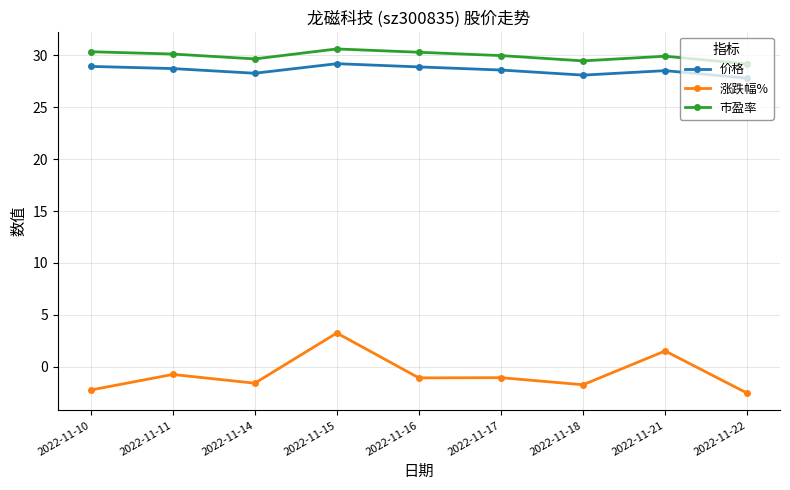

Where is 涨跌幅% nearest to the value 0?

2022-11-11